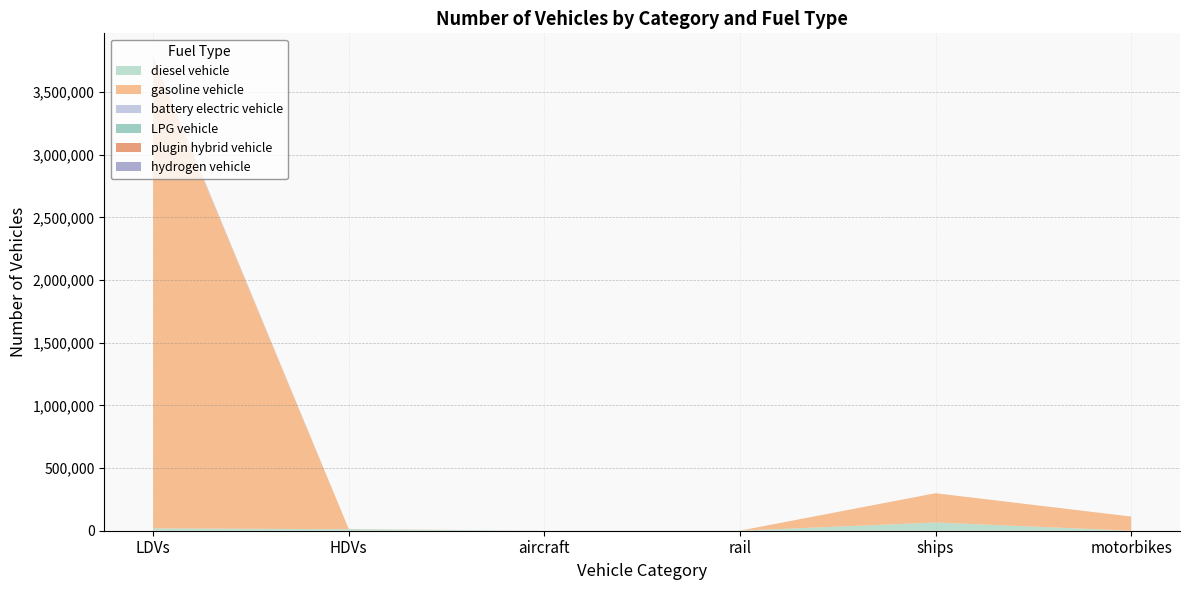

Reading left to right, extract all data points from this chart.

diesel vehicle: LDVs=18835.0	HDVs=11957.0	aircraft=92.0	rail=112.3	ships=65846.7	motorbikes=0.0
gasoline vehicle: LDVs=3743536.0	HDVs=1473.0	aircraft=0.0	rail=0.0	ships=233456.3	motorbikes=113197.0
battery electric vehicle: LDVs=8492.0	HDVs=4.0	aircraft=0.0	rail=355.7	ships=0.0	motorbikes=0.0
LPG vehicle: LDVs=1474.0	HDVs=99.0	aircraft=0.0	rail=0.0	ships=0.0	motorbikes=0.0
plugin hybrid vehicle: LDVs=7878.0	HDVs=0.0	aircraft=0.0	rail=0.0	ships=0.0	motorbikes=0.0
hydrogen vehicle: LDVs=0.0	HDVs=0.0	aircraft=0.0	rail=0.0	ships=0.0	motorbikes=0.0